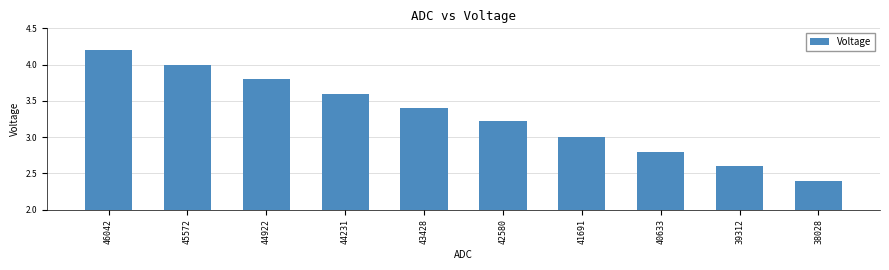

What is the change in value from 42580 to 40633?

-0.4